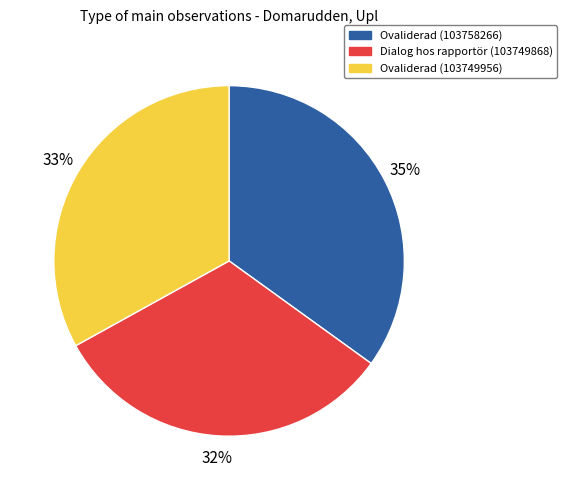

Is there any slice that represents more than half of the pie?

No